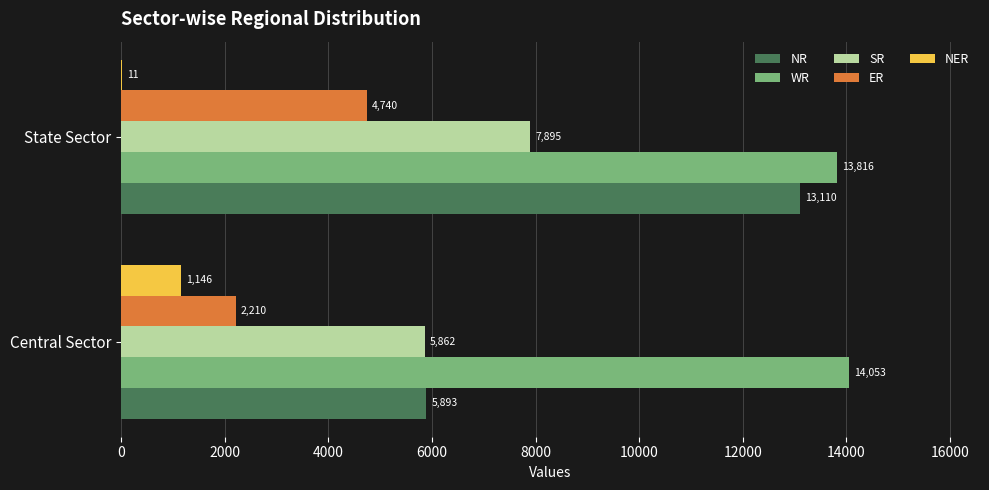

Which series changed the most between Central Sector and State Sector?

NR